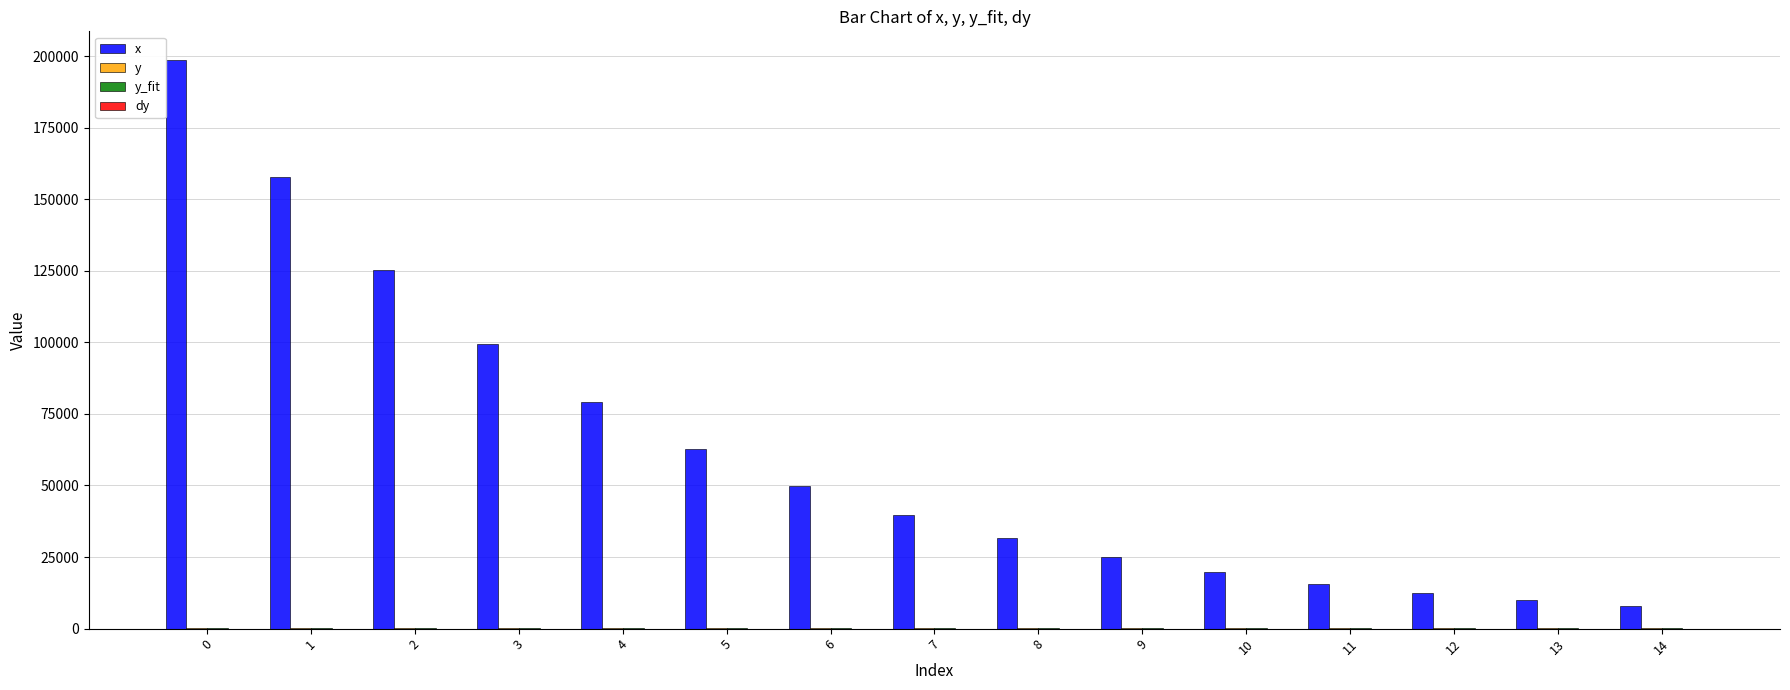

Between 0 and 12, which series saw the biggest shift?

x